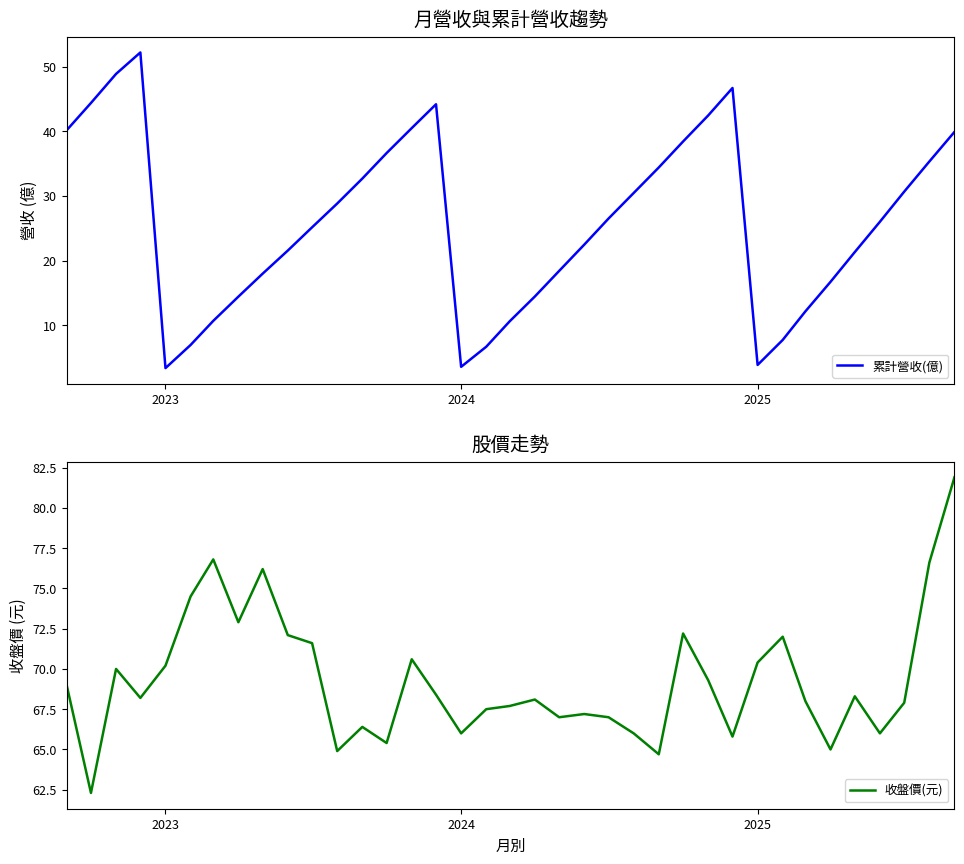

Is this an area chart (filled region under the line)?

No